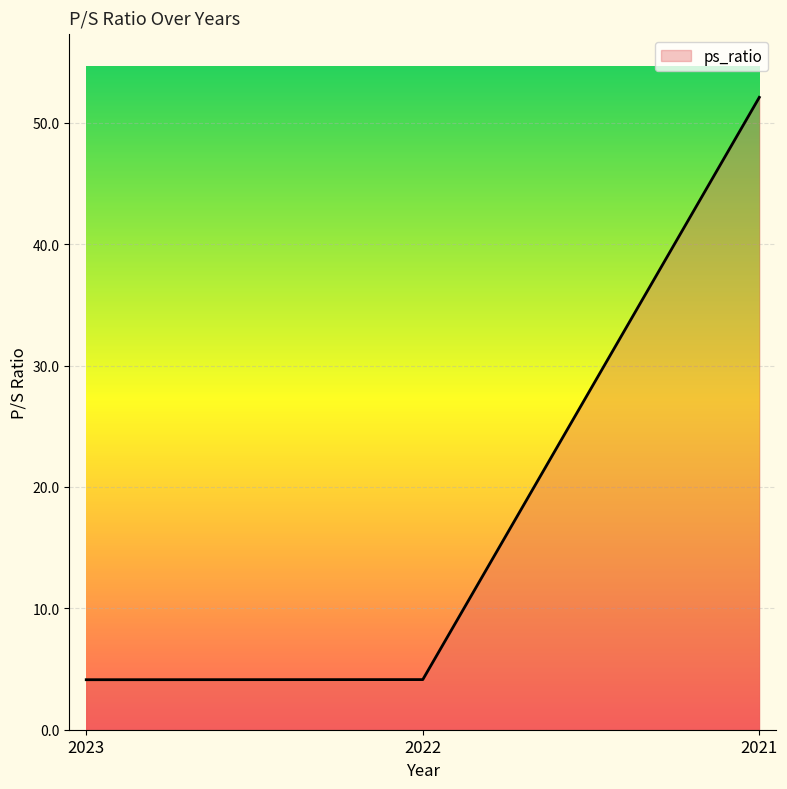

What is the change in value from 2022 to 2021?

+48.0